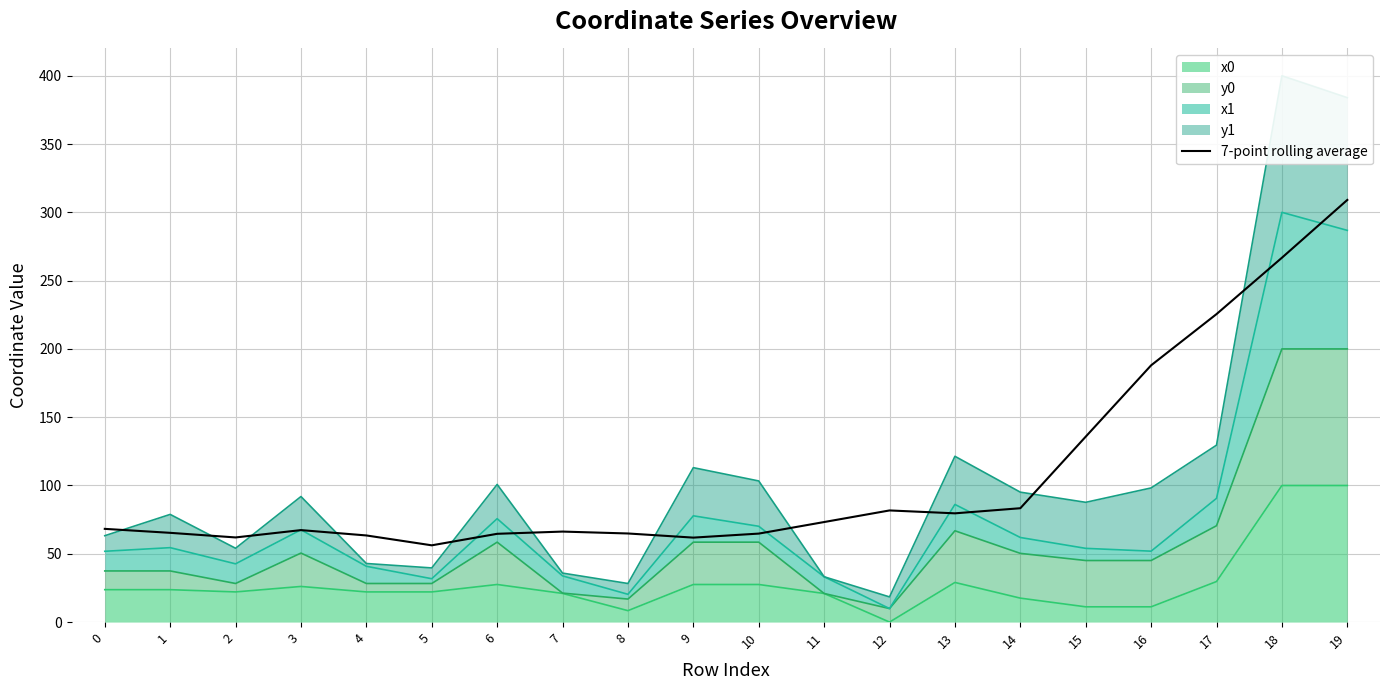

What is the change in value from 14 to 15?

+52.4